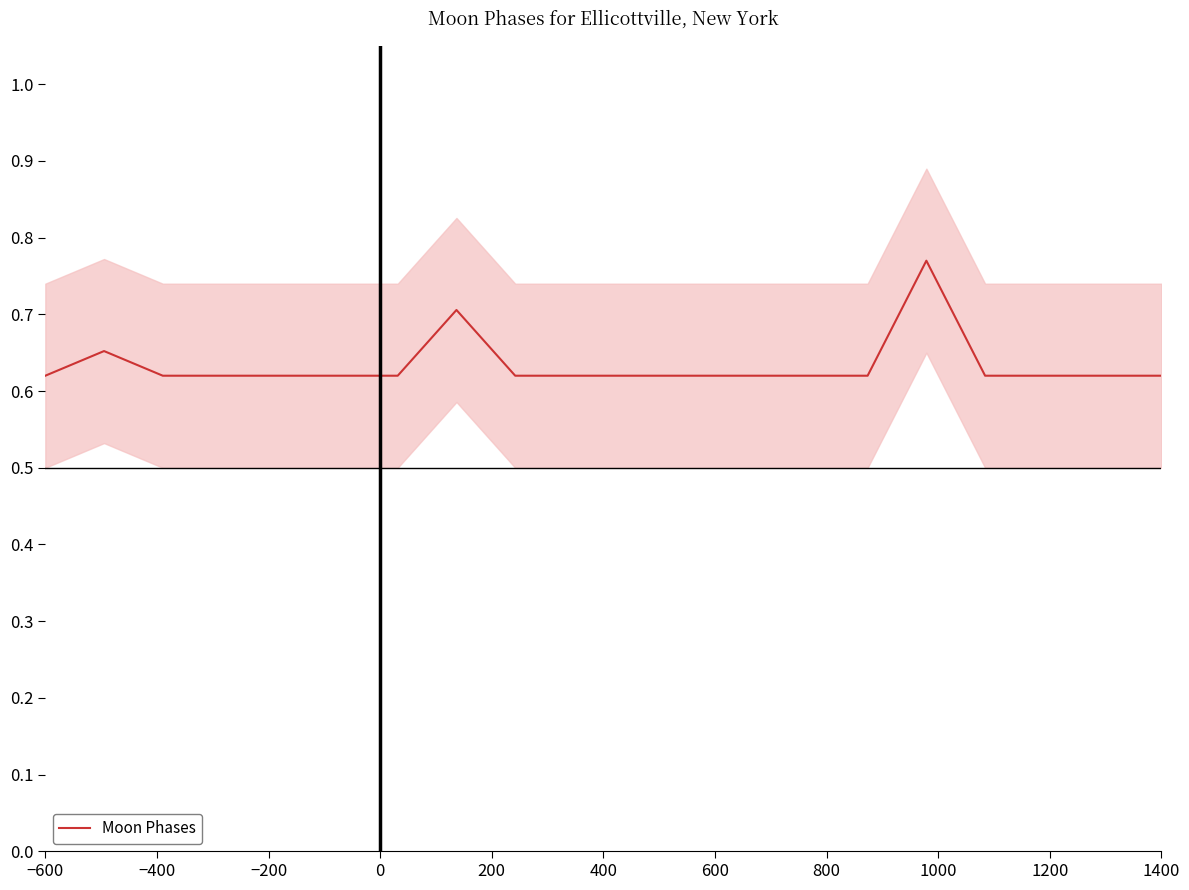

The value at 1000 is 0.2. True or false?

False